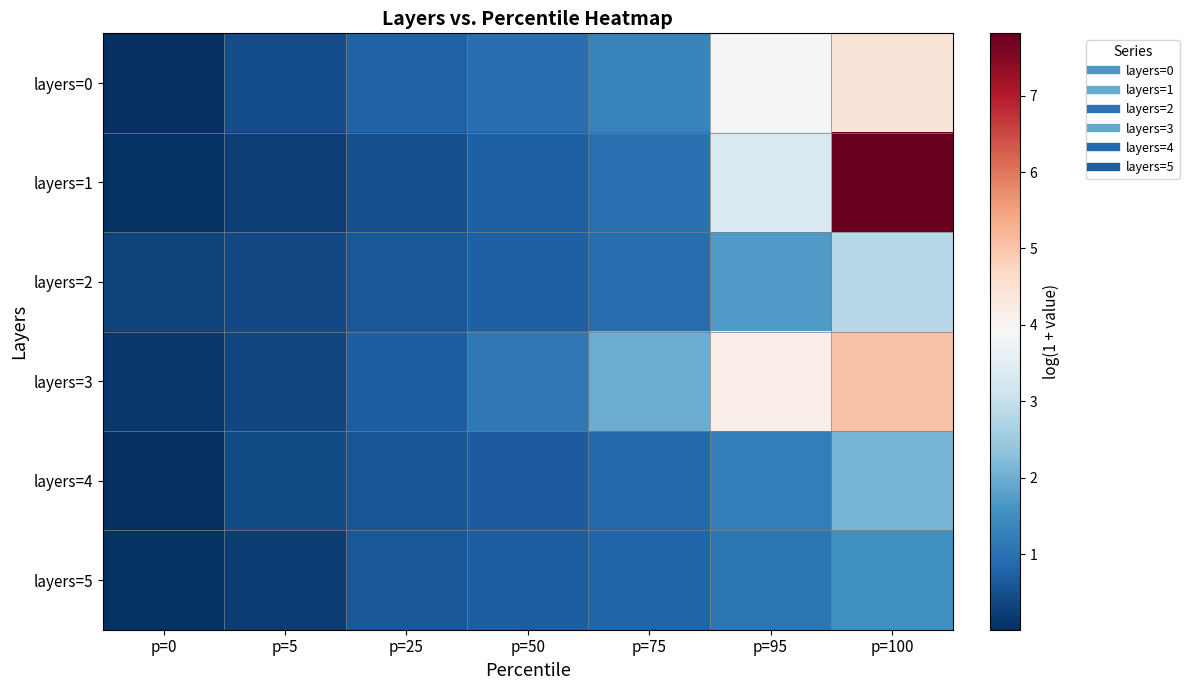

Which series has the widest spread of values?

layers=1